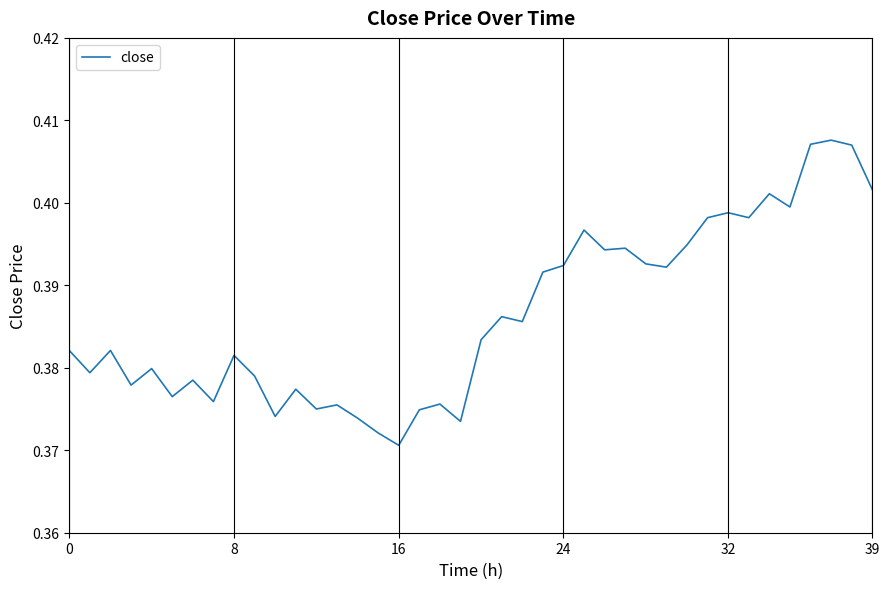

How many points are higher than both their immediate neighbors (excluding endpoints)?

13